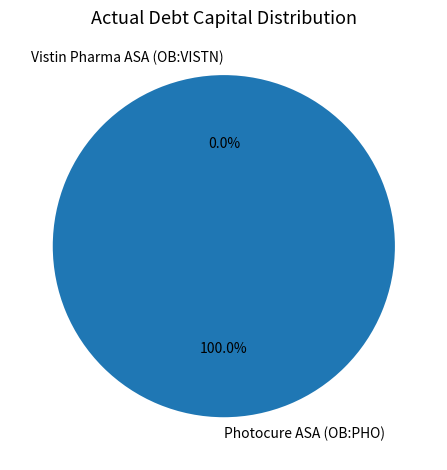

To the nearest percent, what is the difference between the largest and smallest slice percentages?

100%